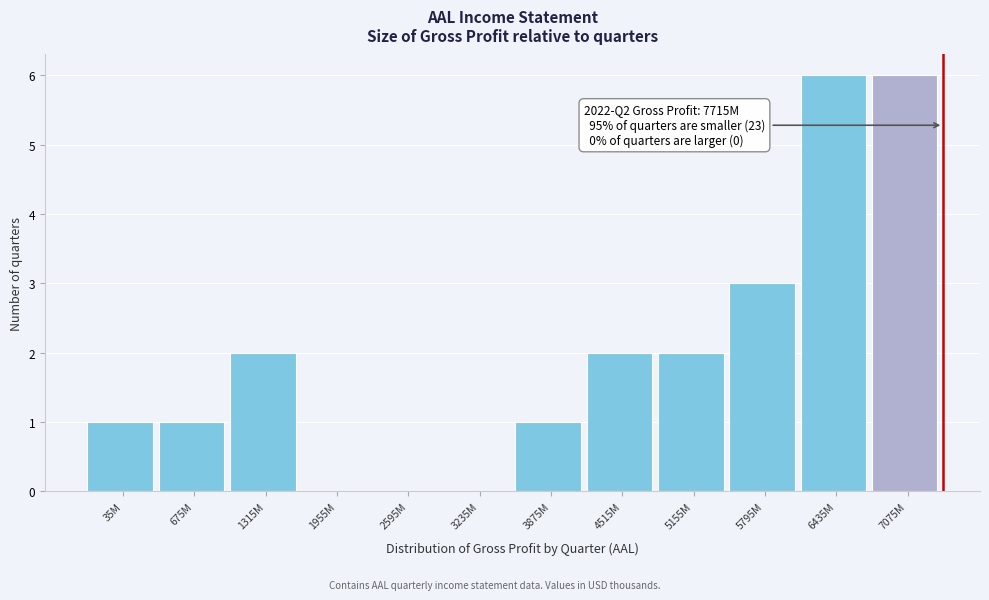

Reading left to right, extract all data points from this chart.

35M=1	675M=1	1315M=2	1955M=0	2595M=0	3235M=0	3875M=1	4515M=2	5155M=2	5795M=3	6435M=6	7075M=6